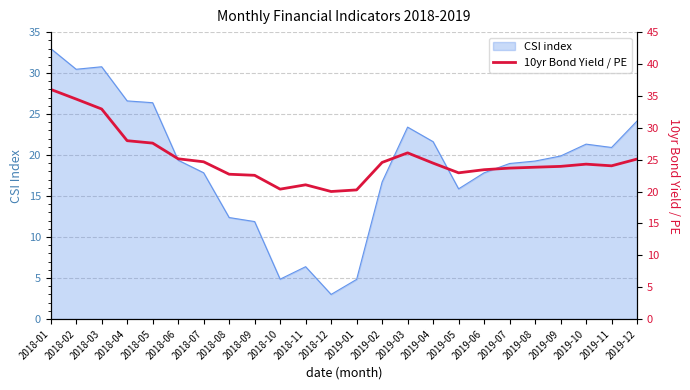

What is the lowest value of the CSI index series?

3.0